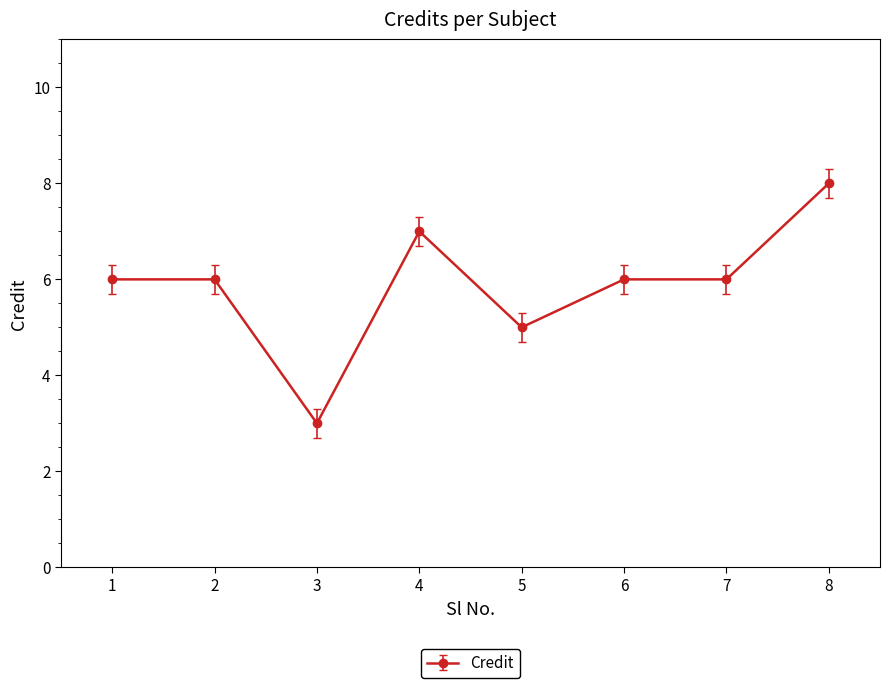

How many distinct data groups are displayed?

1